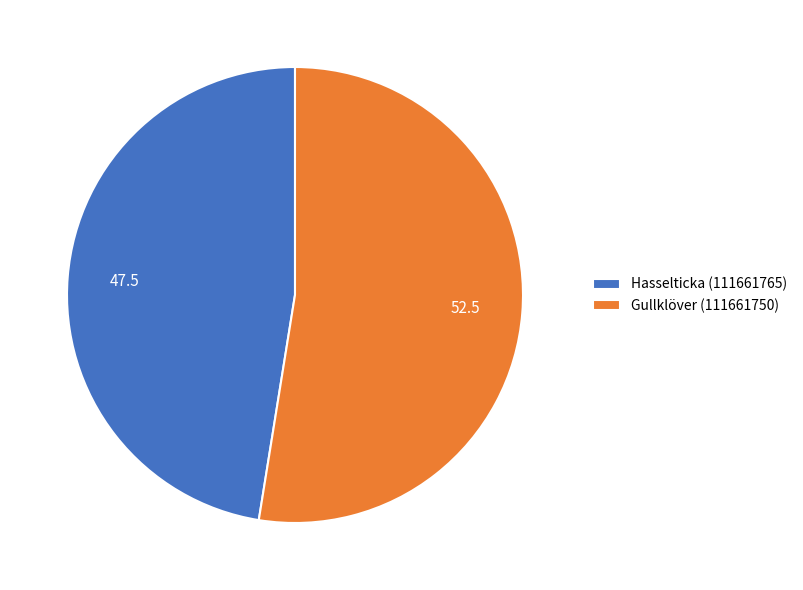

Rank the categories by value from lowest to highest.

Hasselticka (111661765), Gullklöver (111661750)